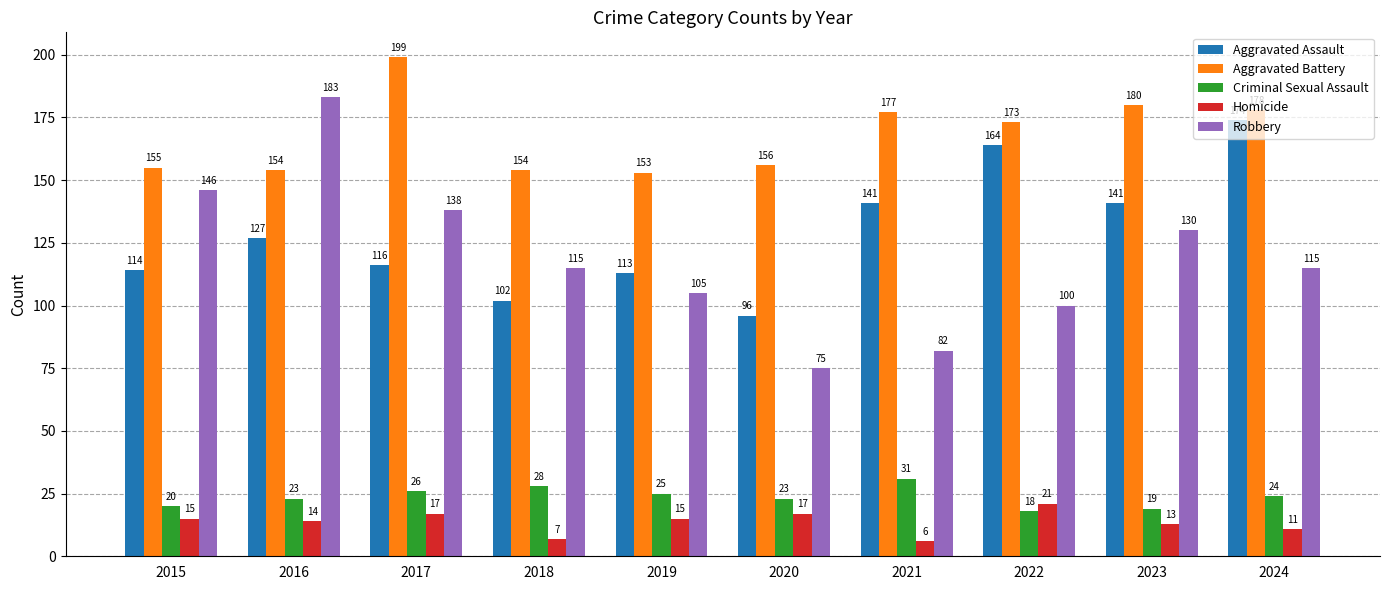

How many distinct data groups are displayed?

5